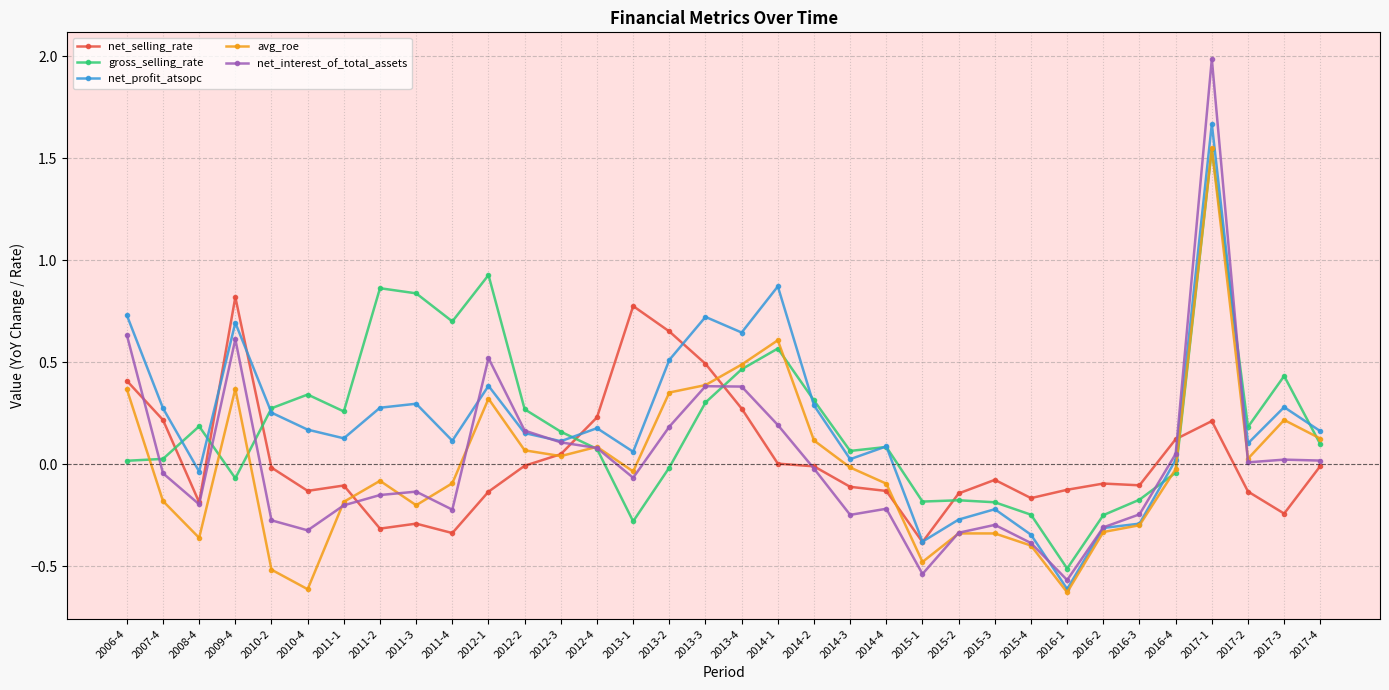

Is it true that net_selling_rate equals -0.1 at 2010-4?

True